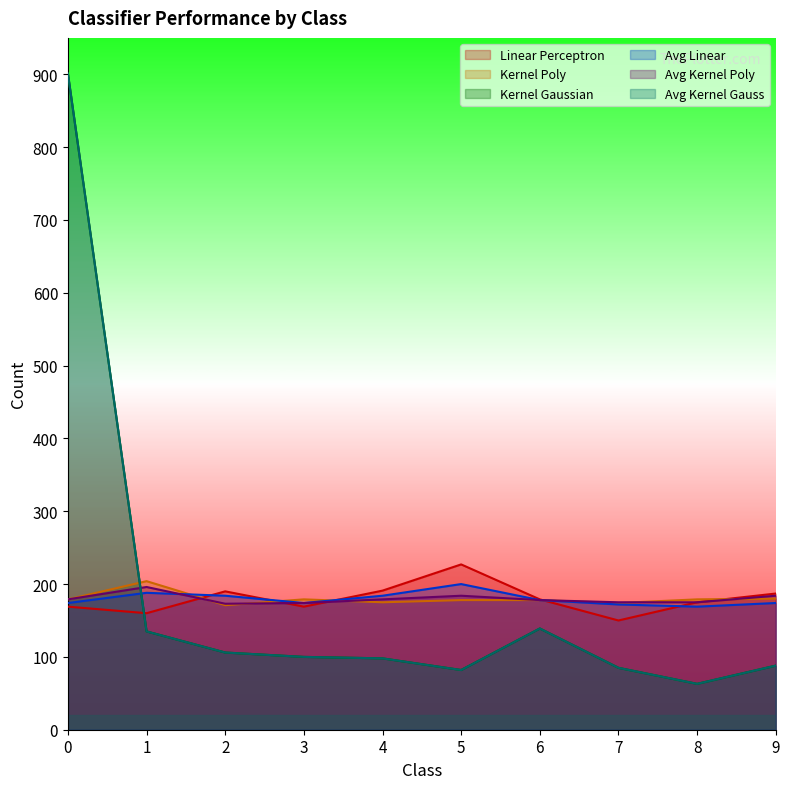

List the labels in order of Avg Linear value, smallest first.

8, 7, 0, 3, 9, 6, 2, 4, 1, 5